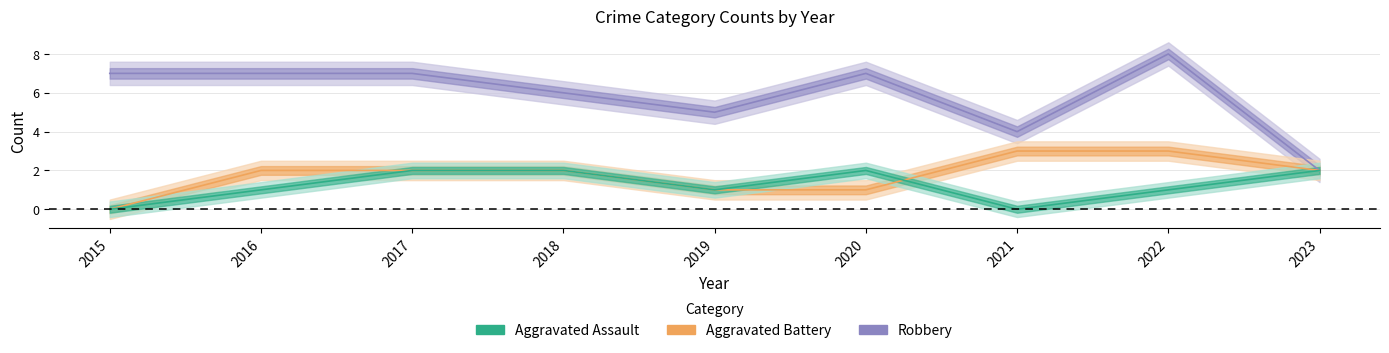

Count the number of categories in the chart.

9